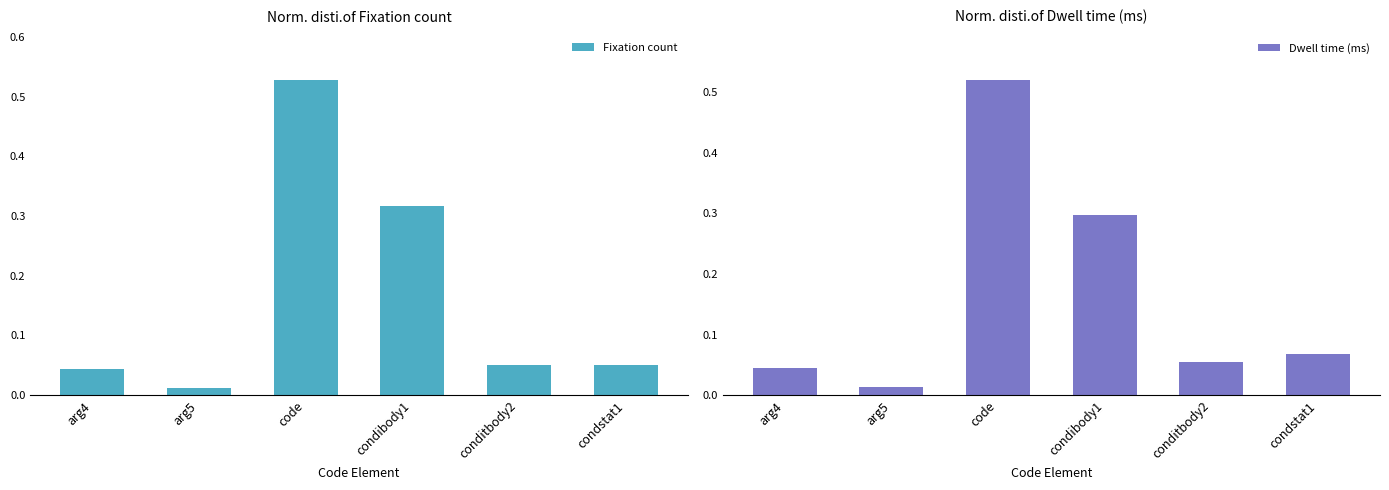

What is the total value across all series at arg4?

0.1